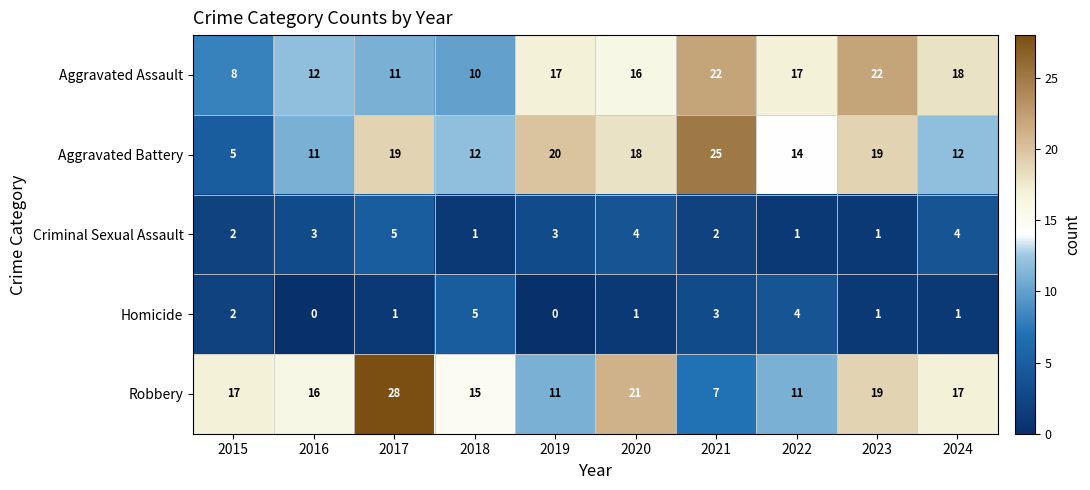

What is the difference between the maximum and minimum values in the Criminal Sexual Assault series?

4